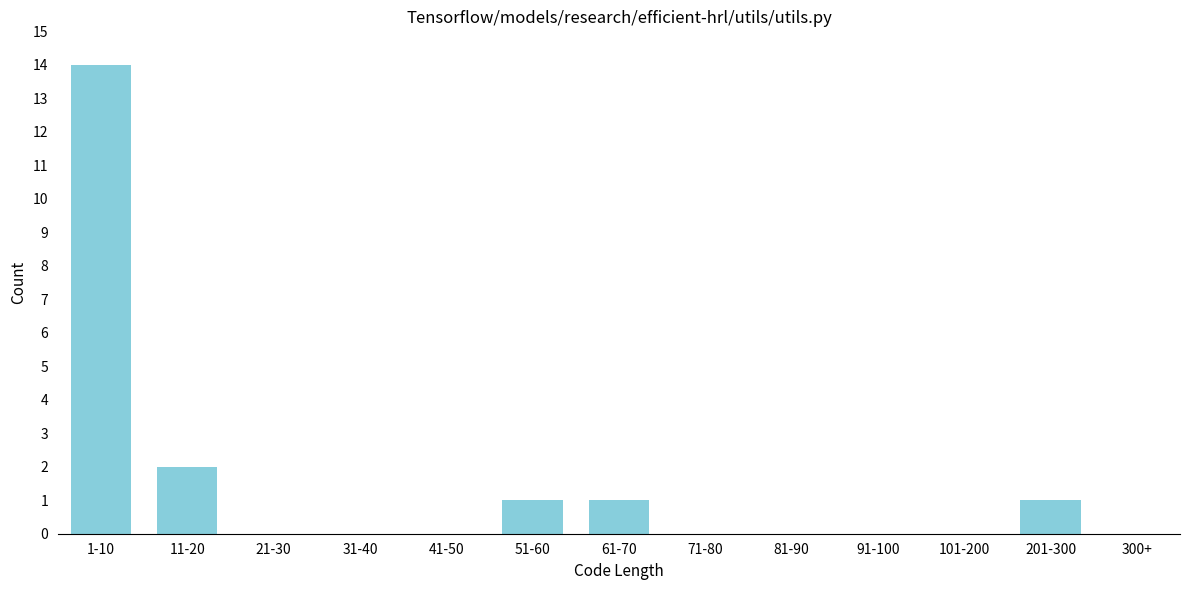

Reading left to right, transcribe all the data shown in this chart.

1-10=14	11-20=2	21-30=0	31-40=0	41-50=0	51-60=1	61-70=1	71-80=0	81-90=0	91-100=0	101-200=0	201-300=1	300+=0